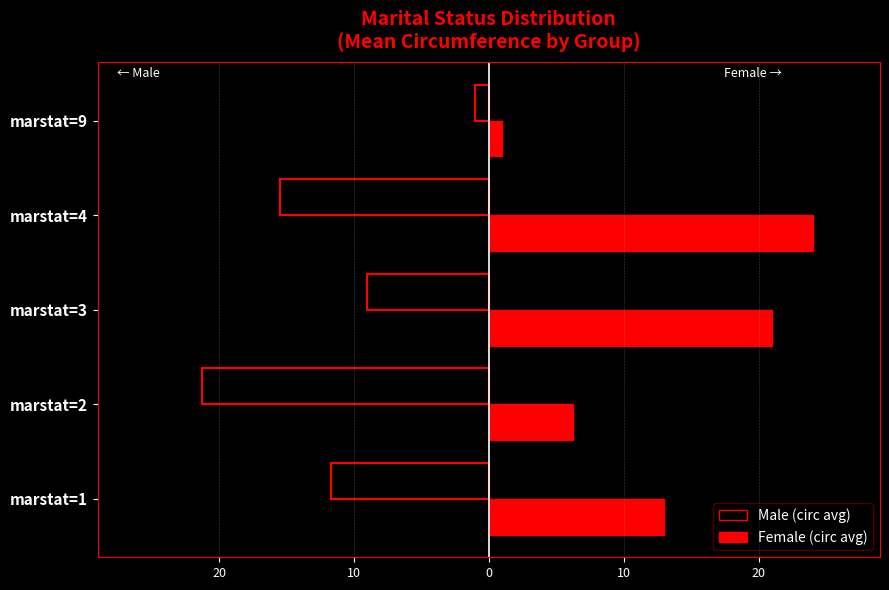

What is the difference between the maximum and minimum values in the Female (circ avg) series?

23.0